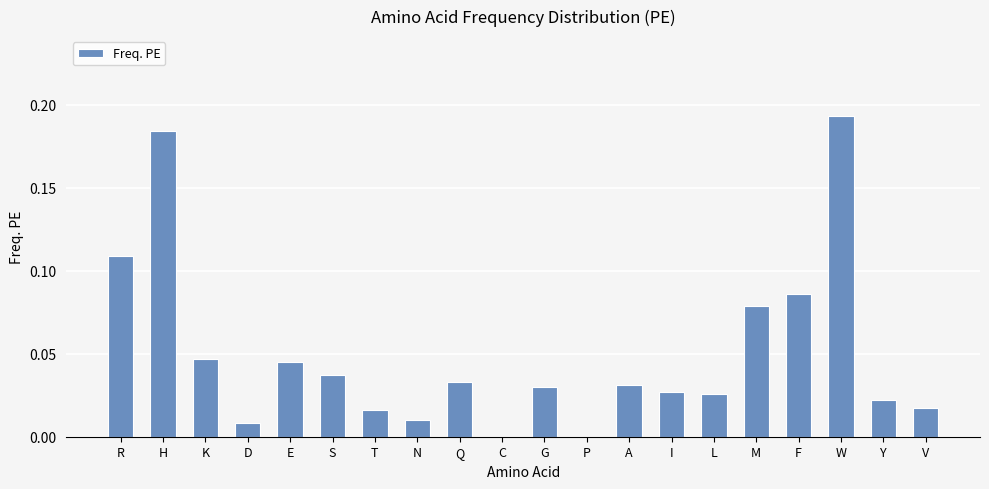

What is the change in value from I to M?

+0.1